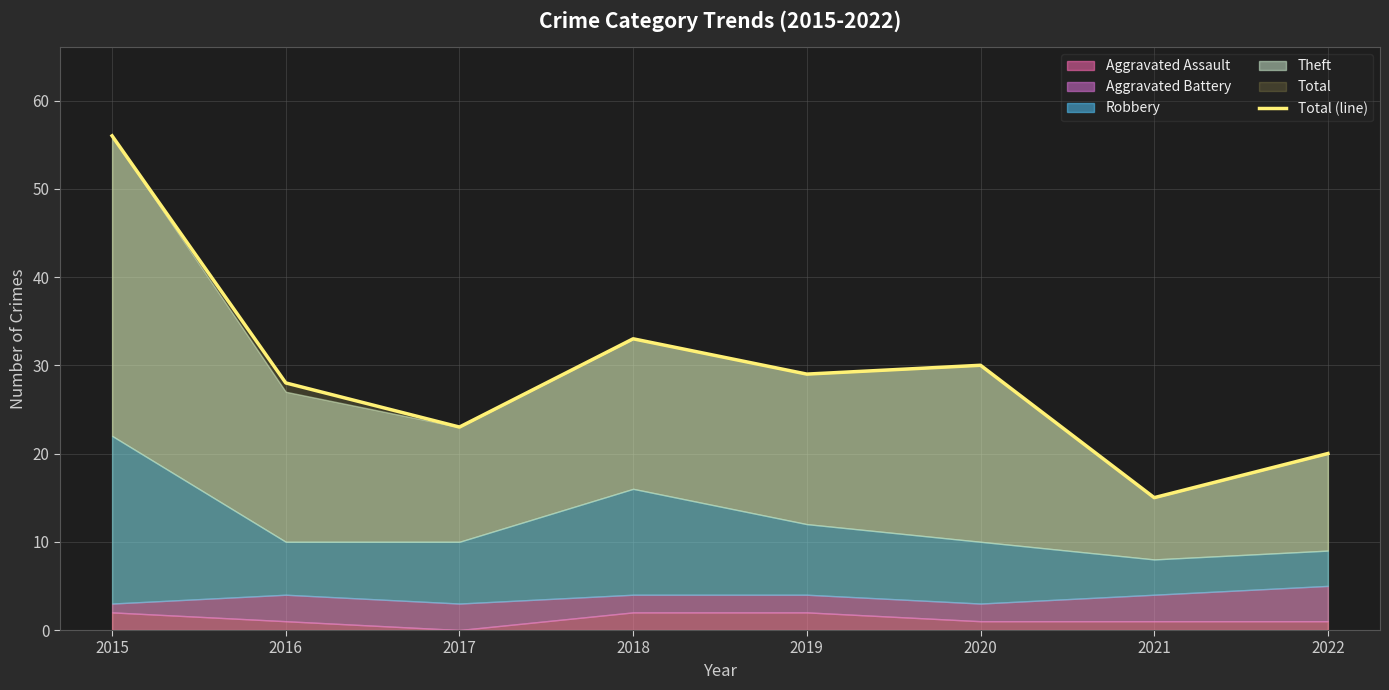

What is the value of the 5th point from the left?

29